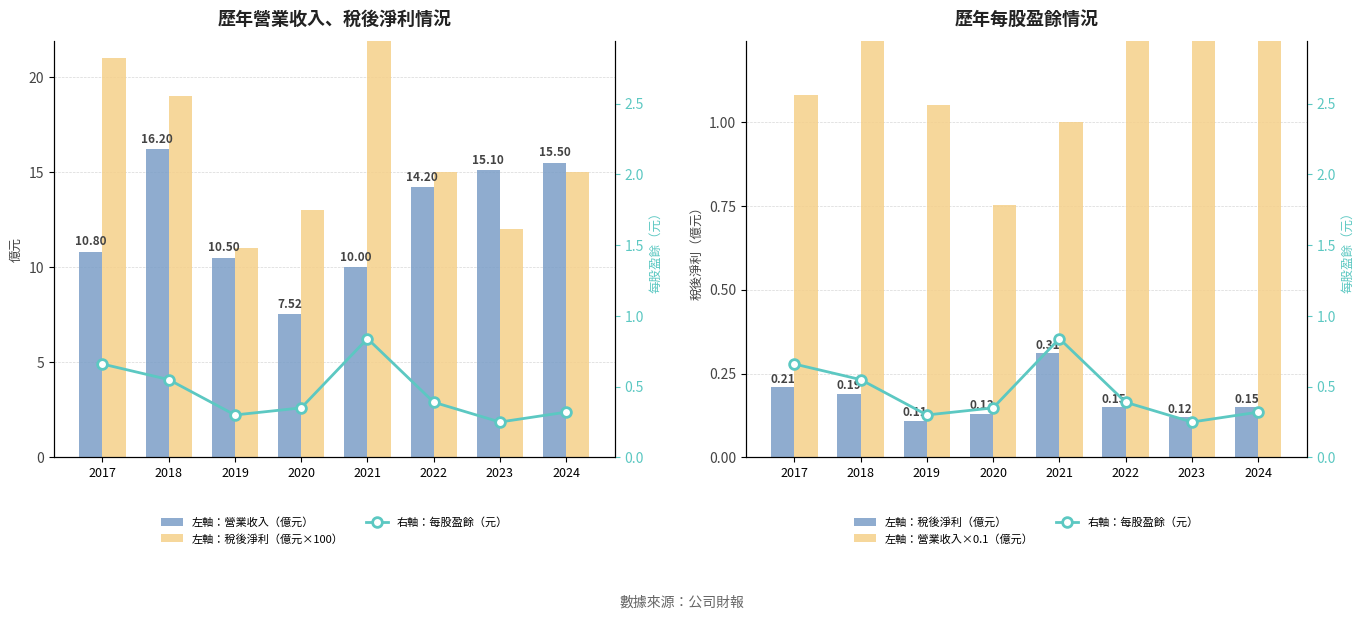

What is the value of the 左軸：稅後淨利（億元×100） bar at the 7th from the left?

12.0